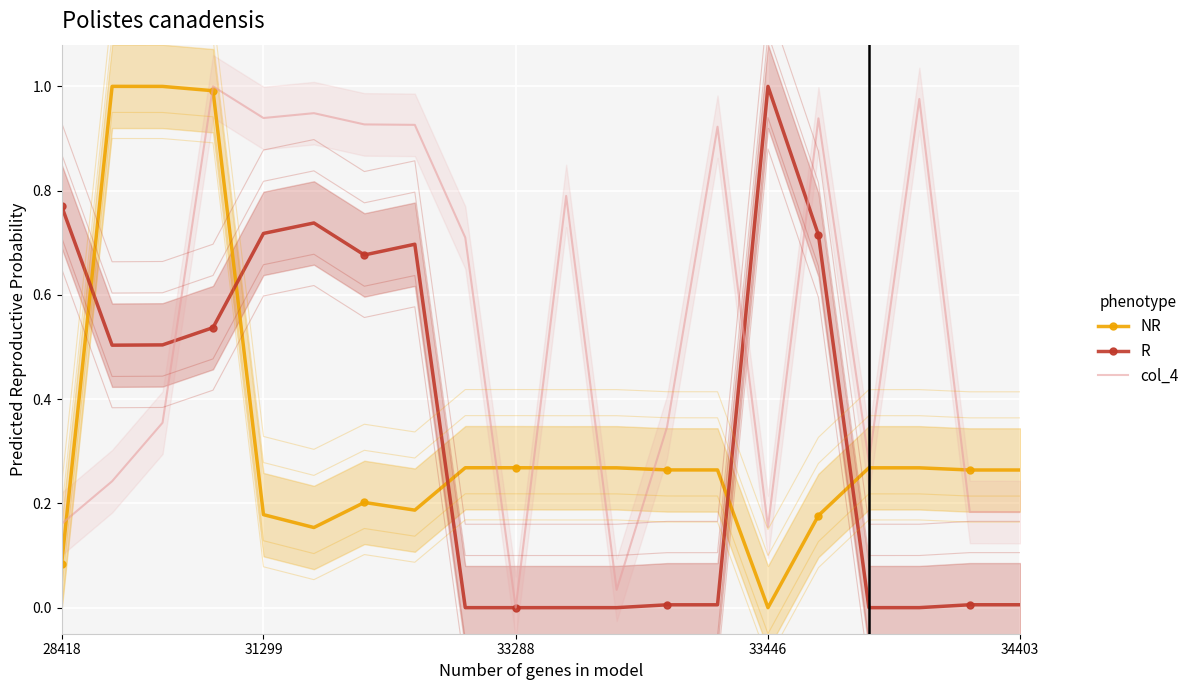

What is the greatest value displayed?

1.0